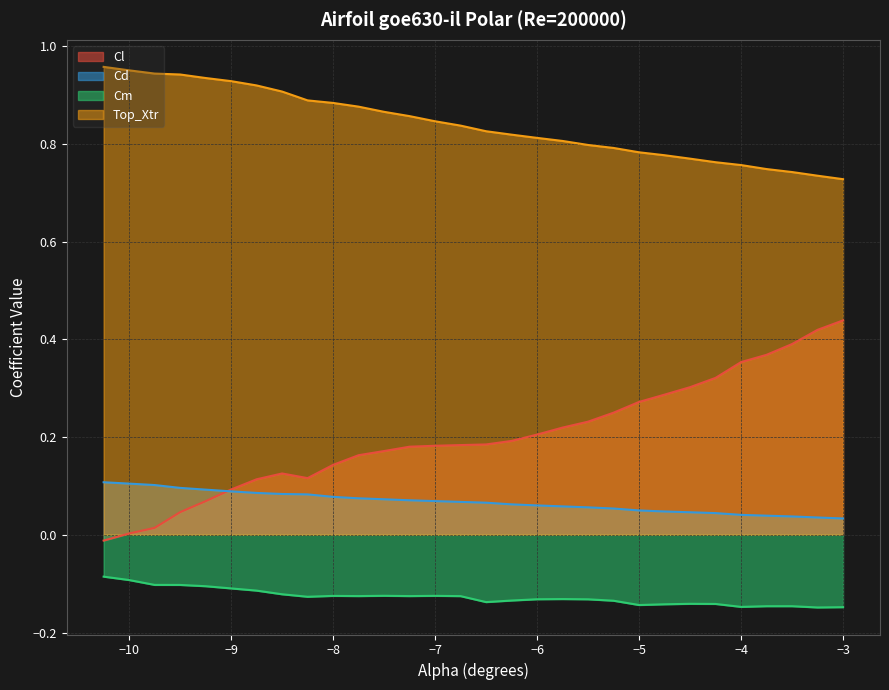

Which series has the widest spread of values?

Cl